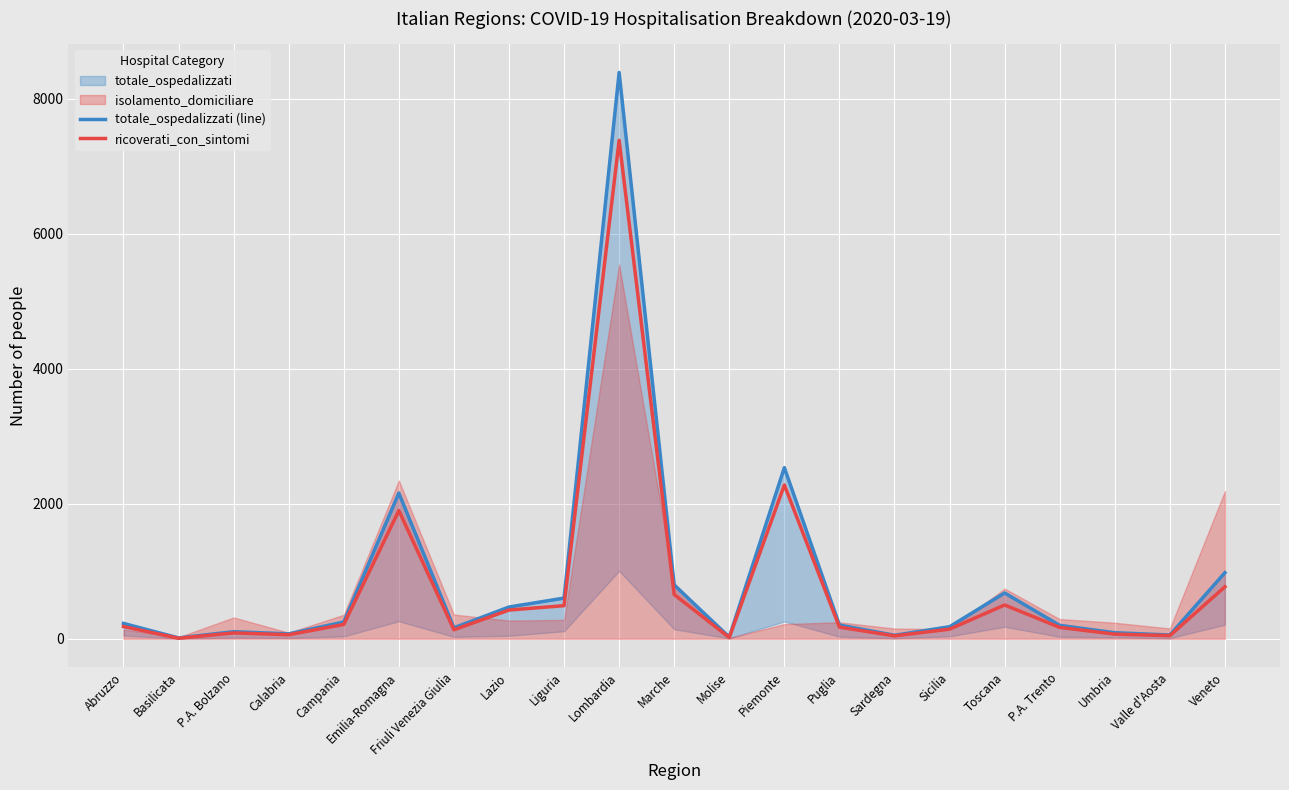

True or false: ricoverati_con_sintomi and totale_ospedalizzati (line) cross at least once.

False